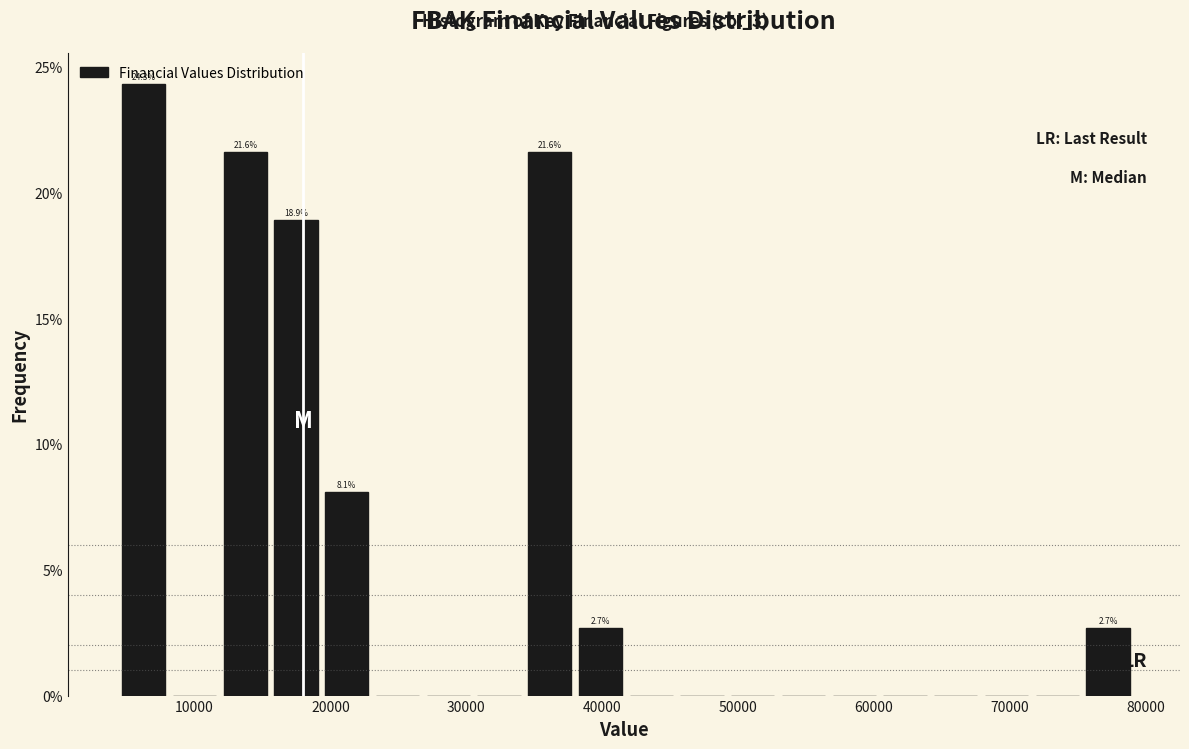

Read against the x-axis, roughly where is the centre of the tallest bar?

6000